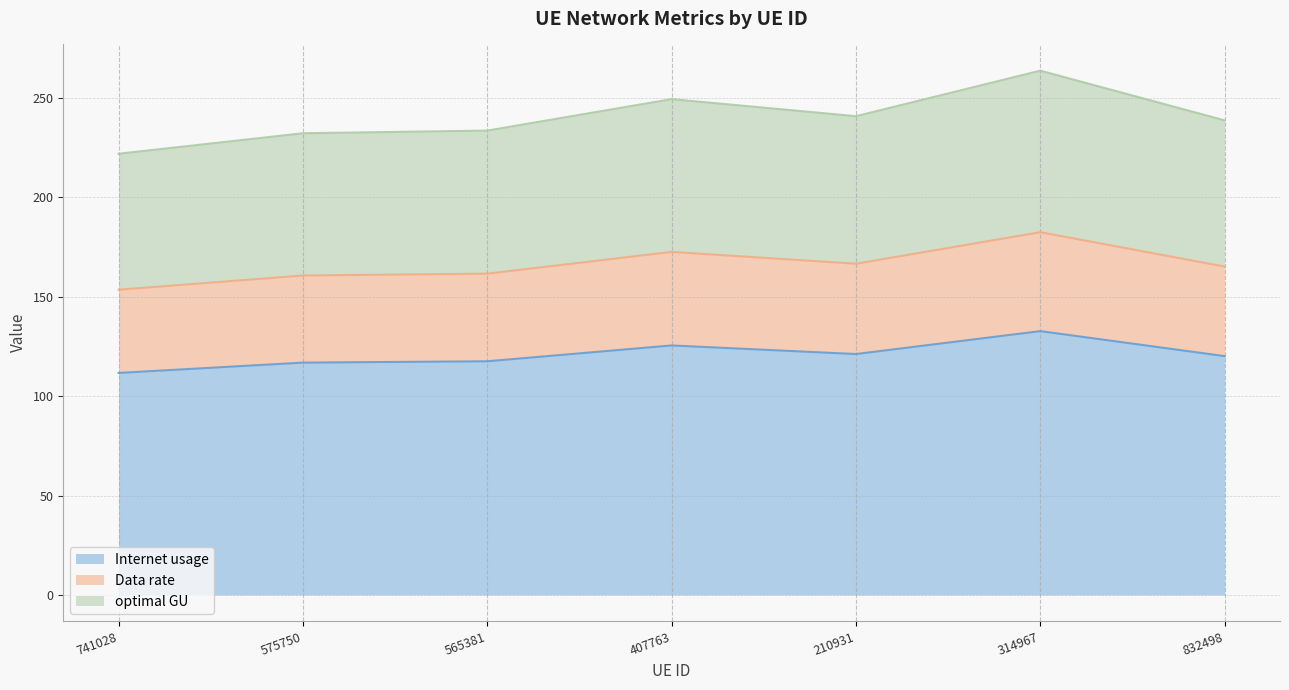

What are all the series names shown in the legend?

Internet usage, Data rate, optimal GU